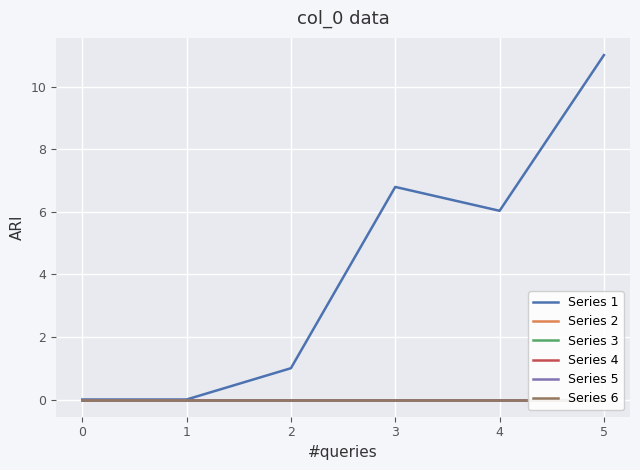

Is it true that Series 1 equals 2.9 at 3?

False